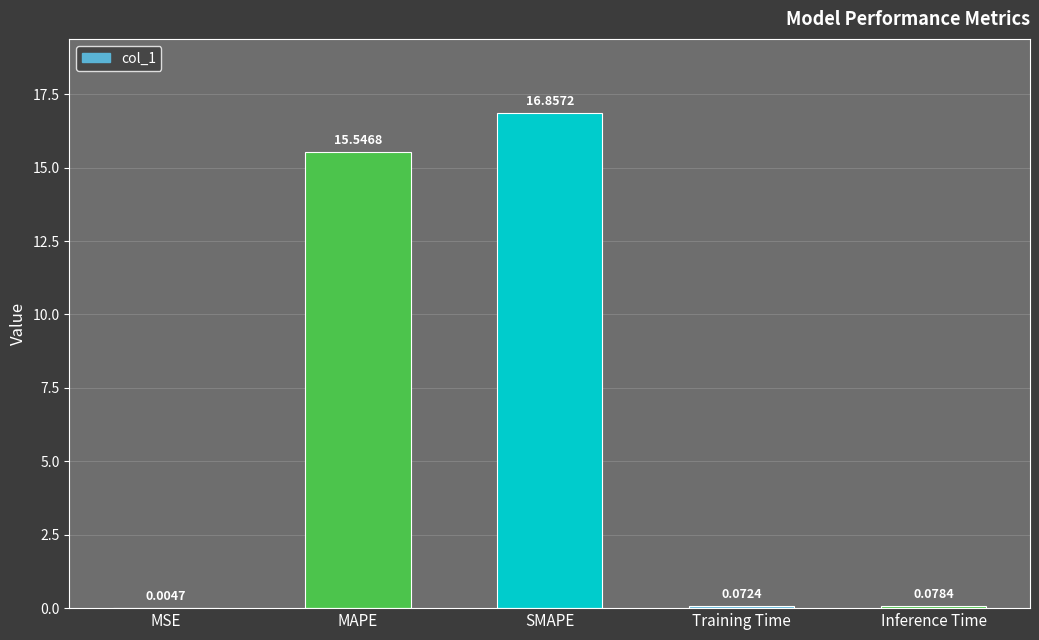

Count the number of categories in the chart.

5